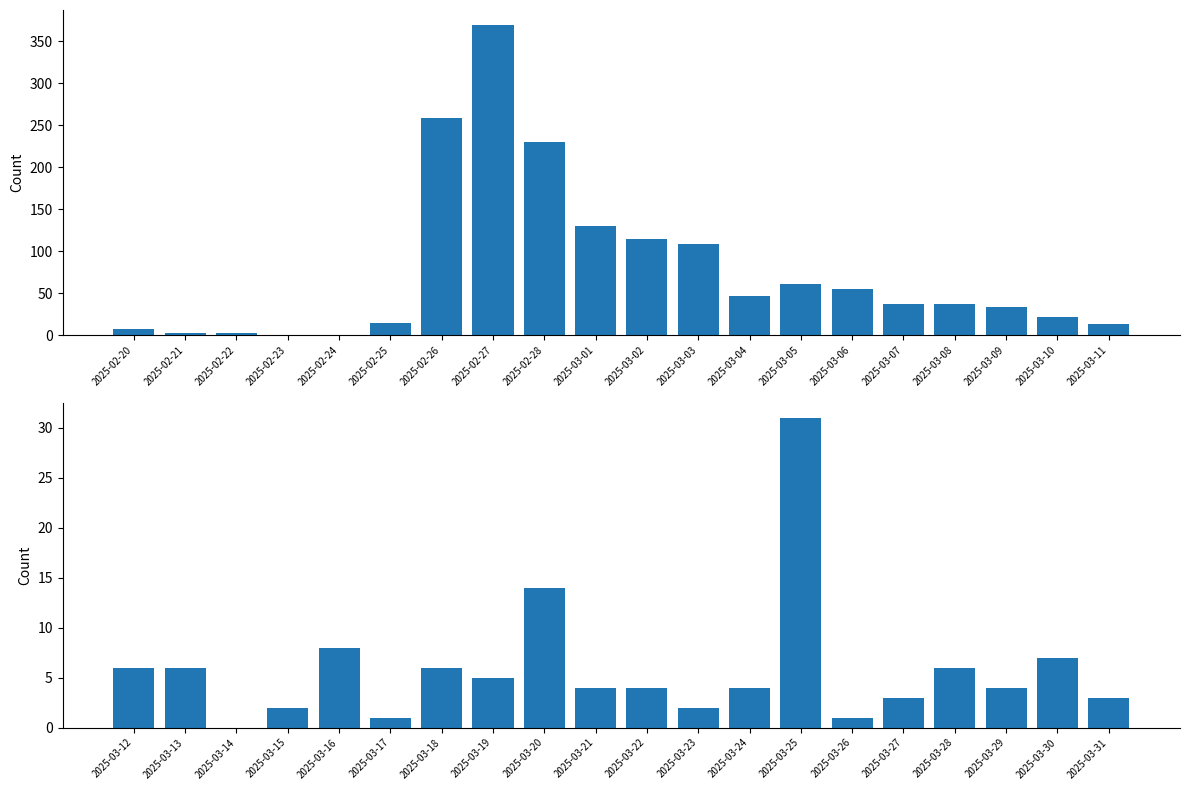

What is the value of the 20th bar from the left?

3